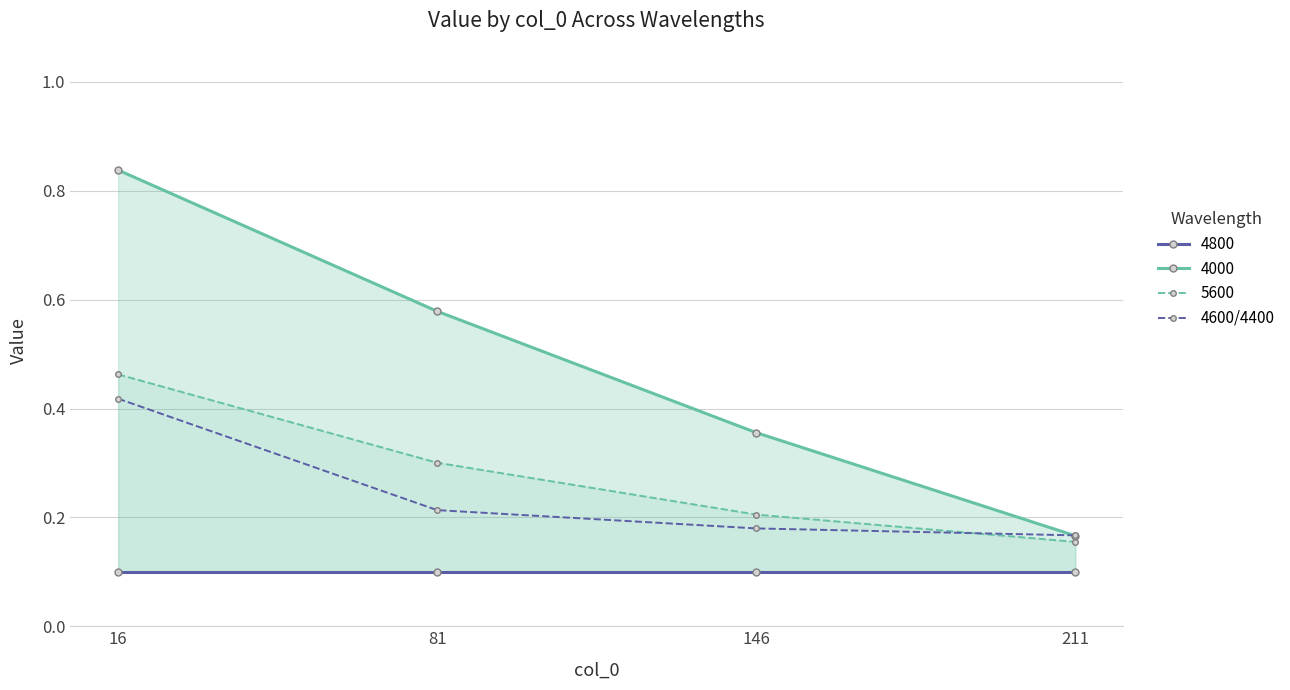

At which label is the value closest to 0?

211